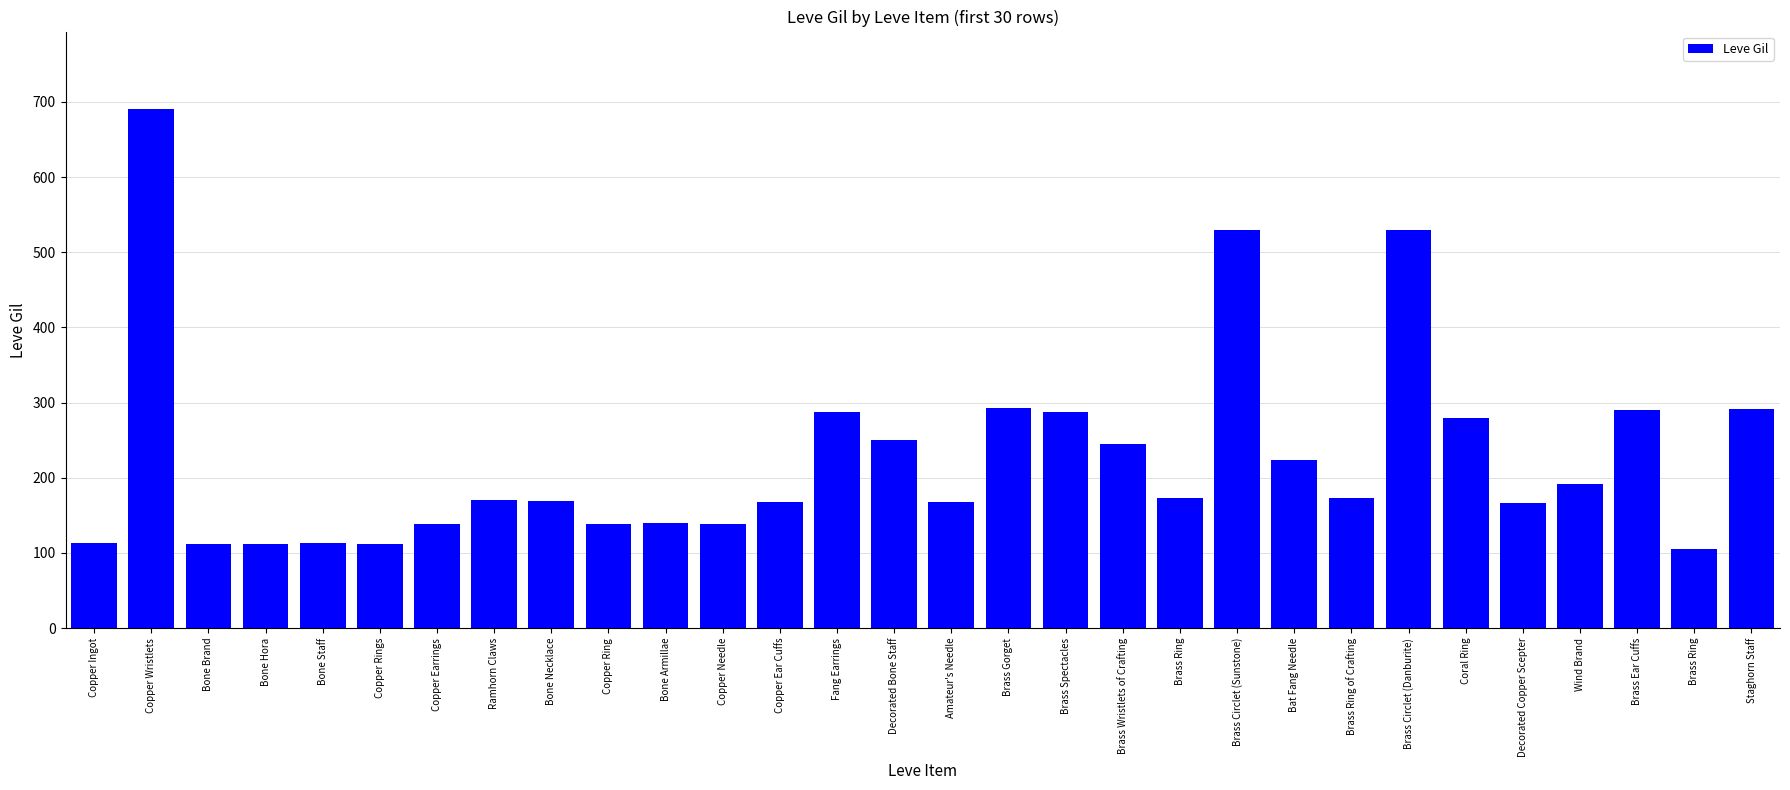

Are the bars horizontal?

No